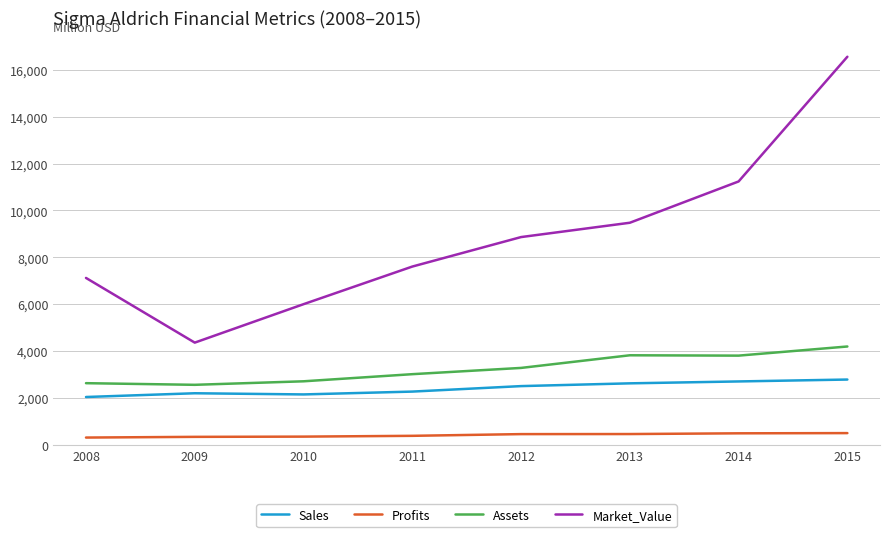

What is the difference between the maximum and minimum values in the Market_Value series?

12196